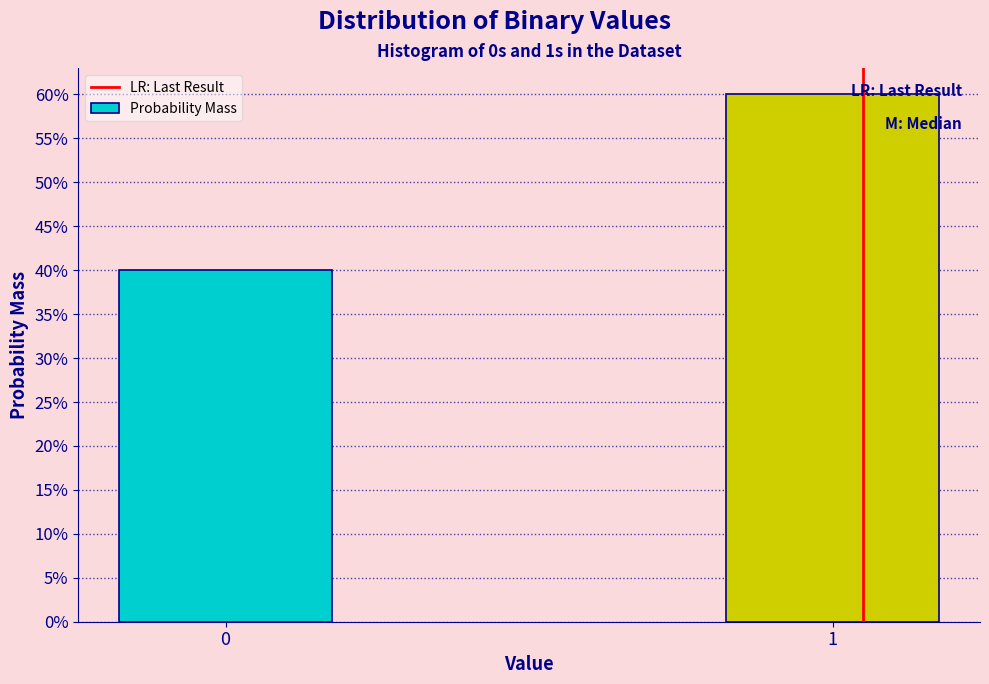

Are the bars horizontal?

No